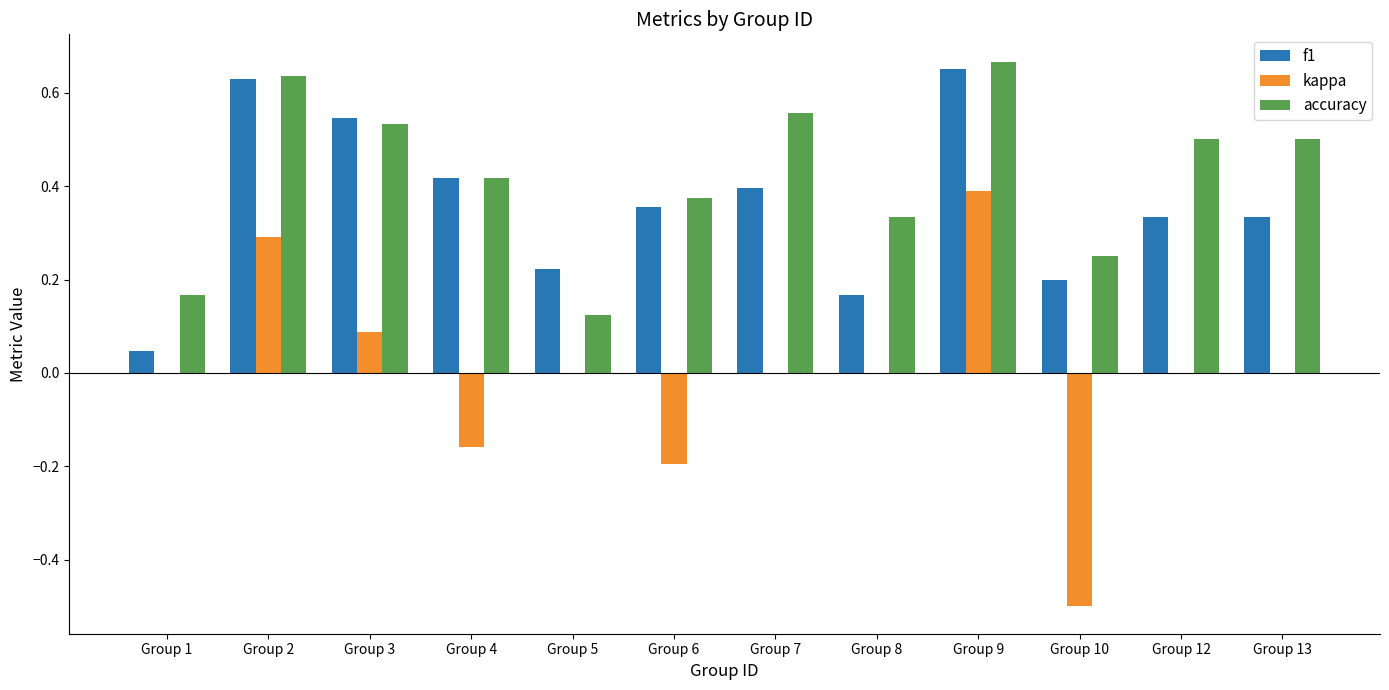

Is the value of f1 at Group 10 greater than the value of accuracy at Group 4?

No